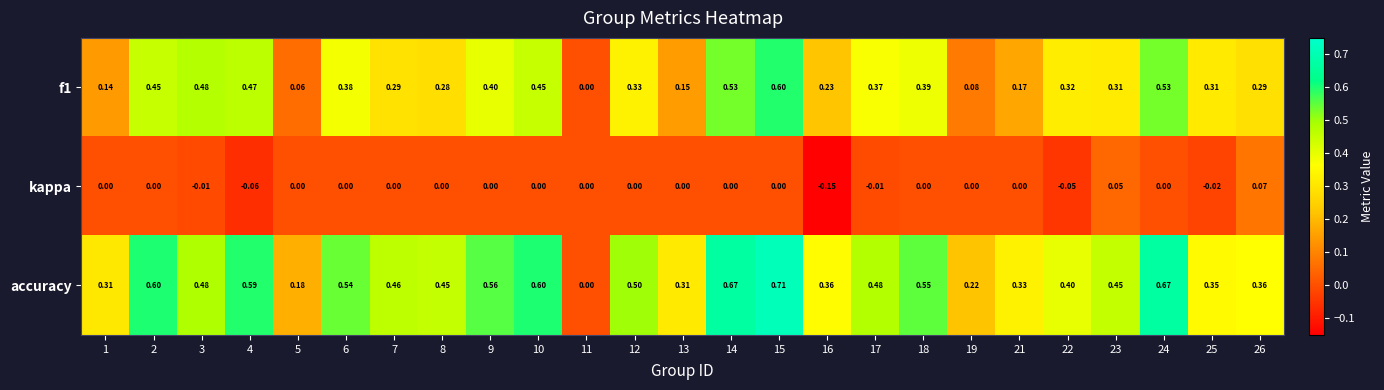

Is the value of f1 at 6 greater than the value of kappa at 10?

Yes